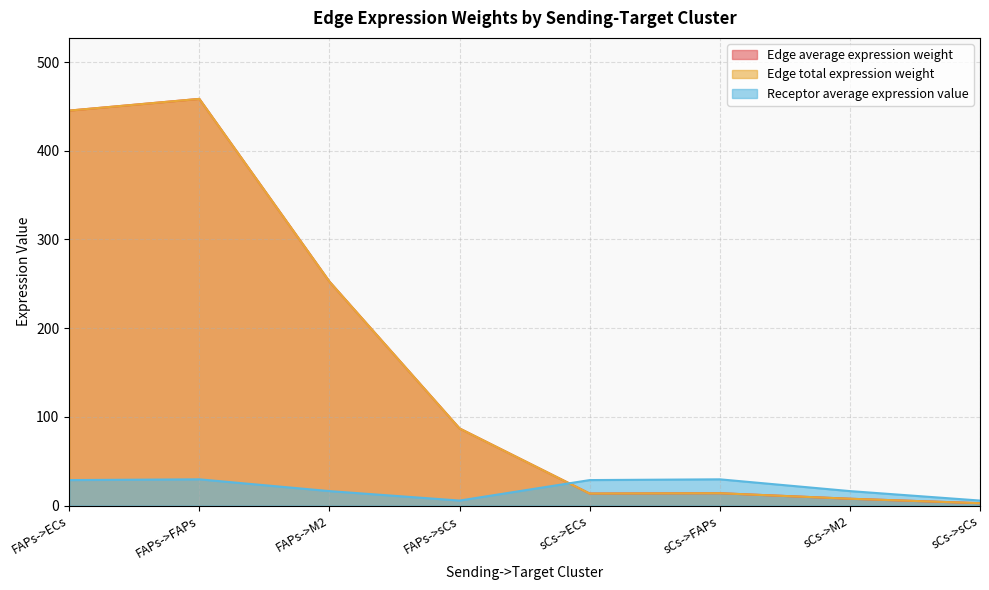

What is the smallest value displayed?

2.6